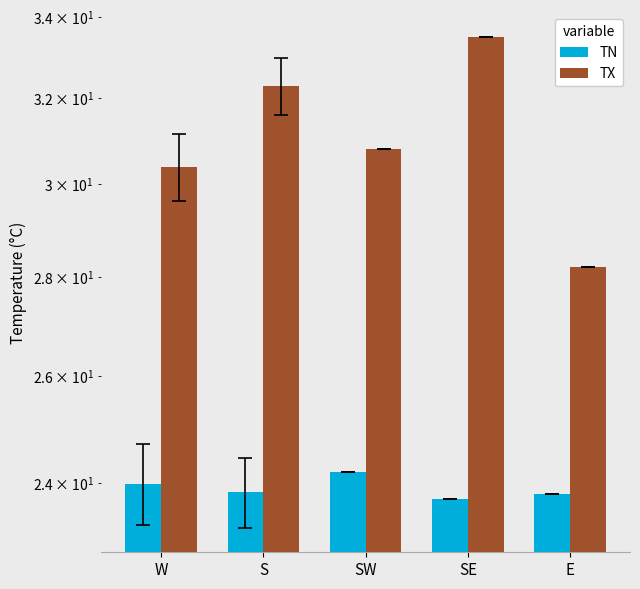

Which series changed the most between SW and E?

TX